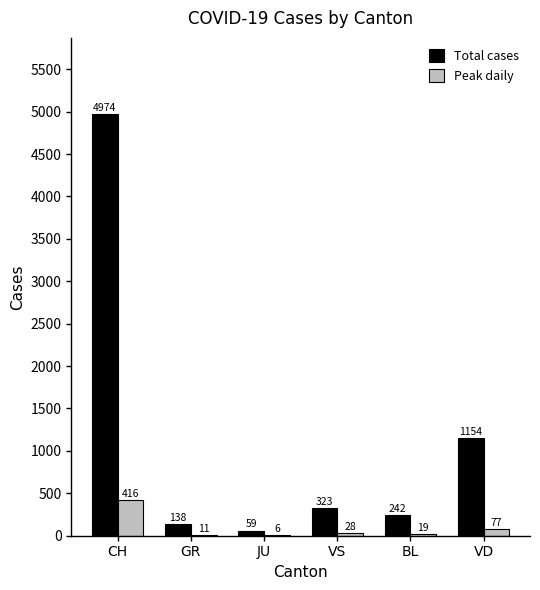

What is the approximate value of Total cases at VD, to the nearest 50?

1150